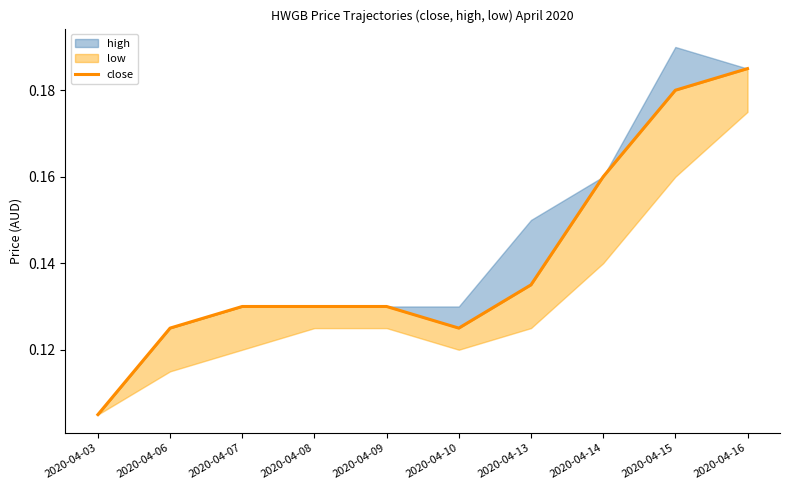

What is the maximum value shown in the chart?

0.2